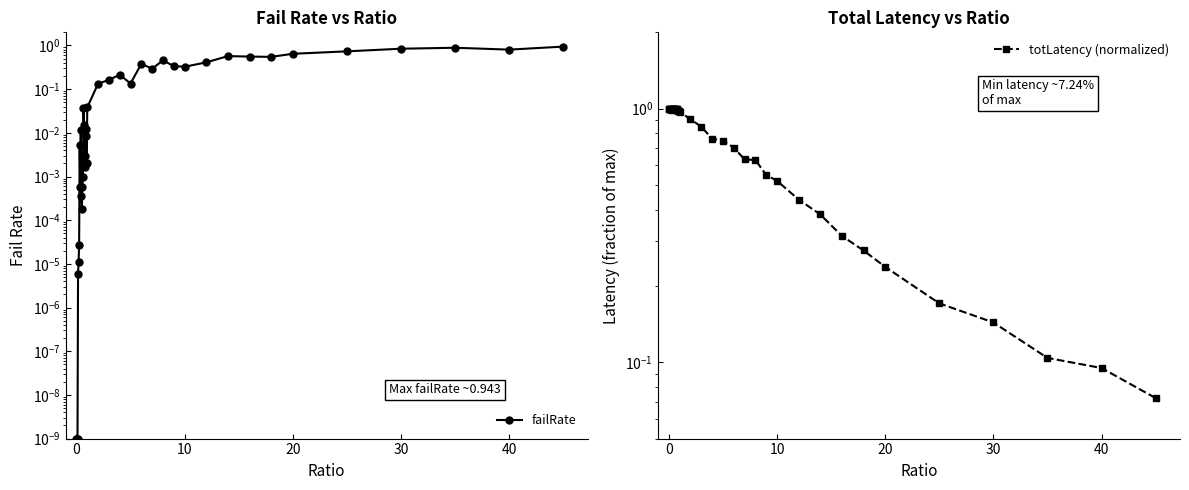

What is the average value of the totLatency (normalized) series?

0.7